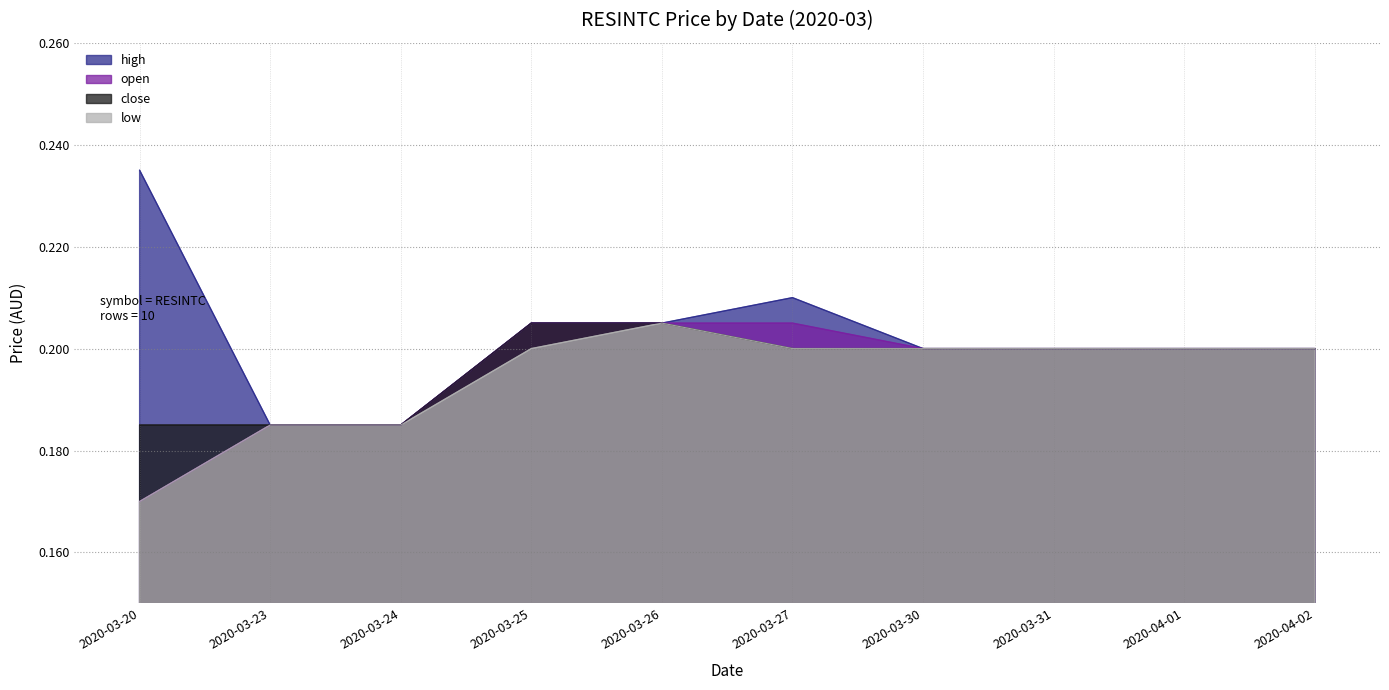

What value does the high series have at 2020-04-02?

0.2